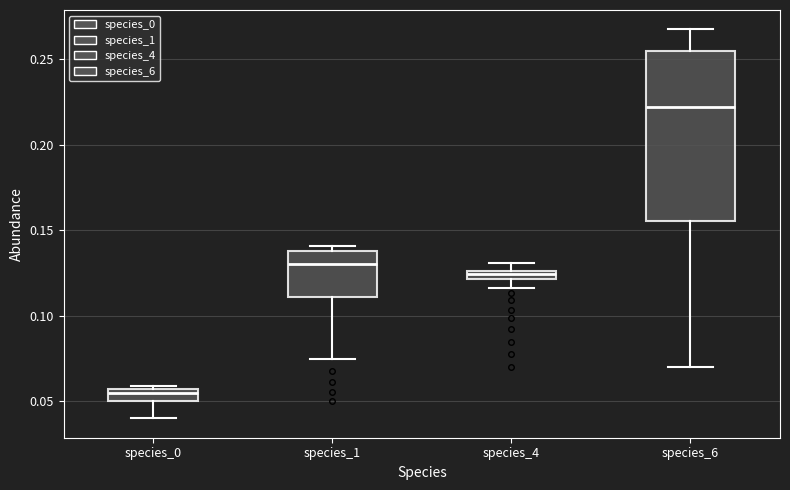

Which box is the tallest, from its lower edge to its upper edge?

species_6